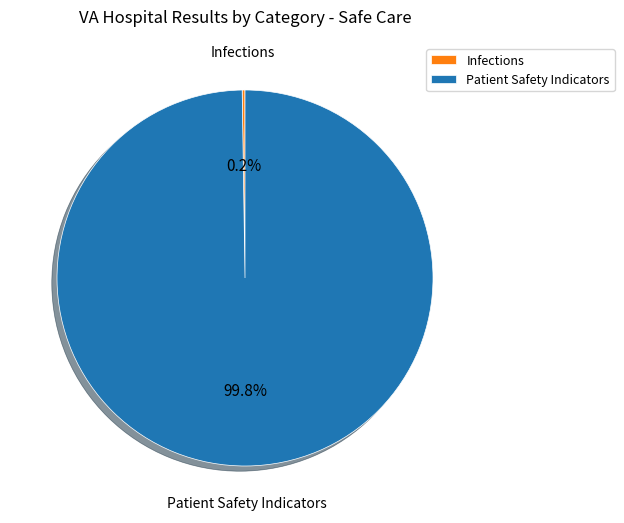

The Patient Safety Indicators slice represents 70% of the pie. True or false?

False